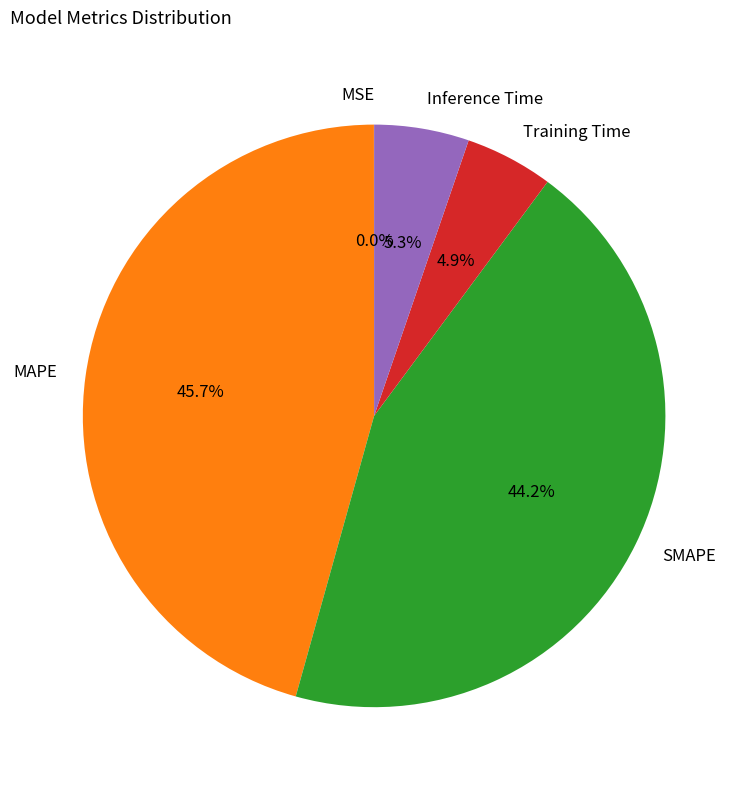

Is there a majority slice in this chart?

No